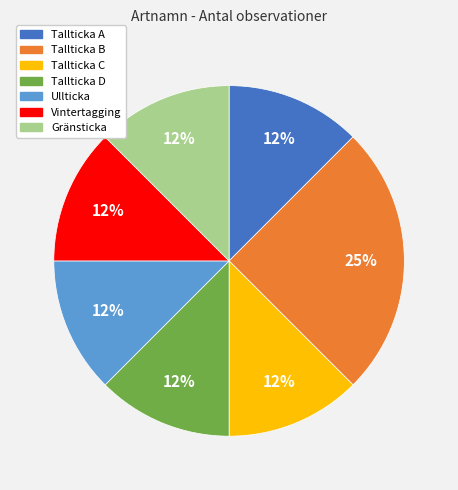

Does any single category account for the majority?

No